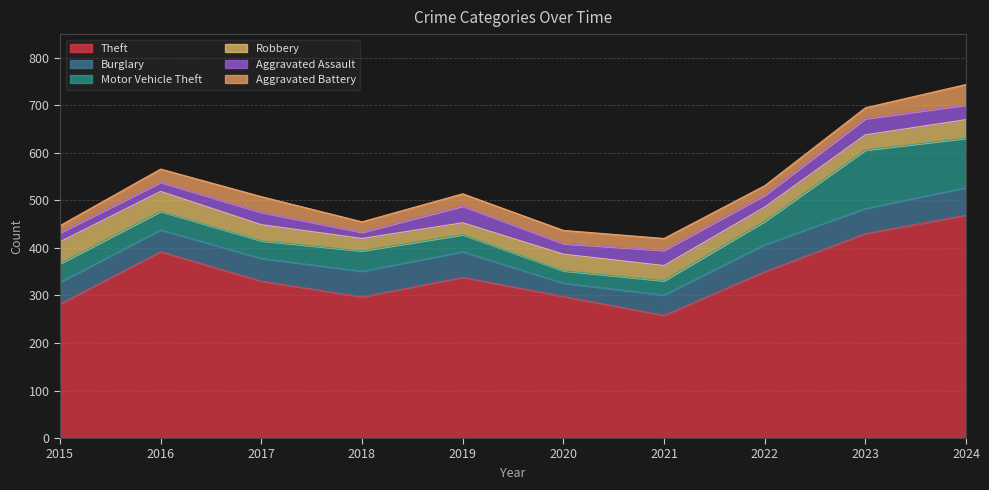

What is the total value across all series at 2023?

695